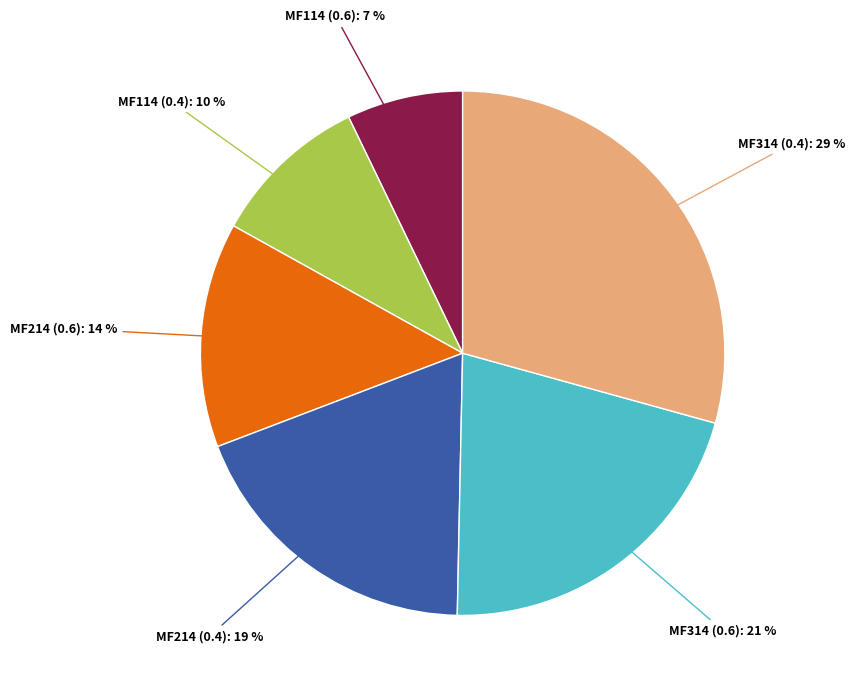

Does any single category account for the majority?

No